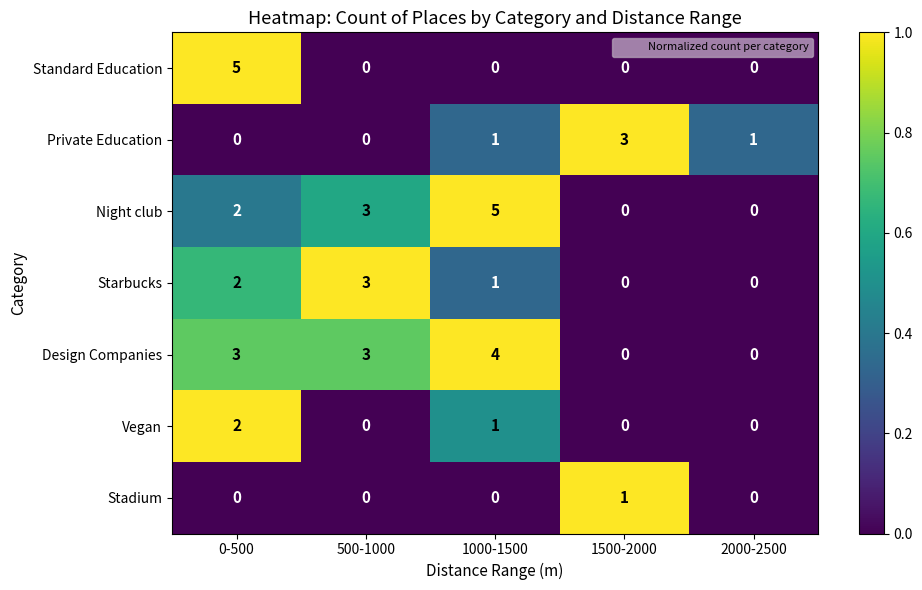

How many series are shown in this chart?

7